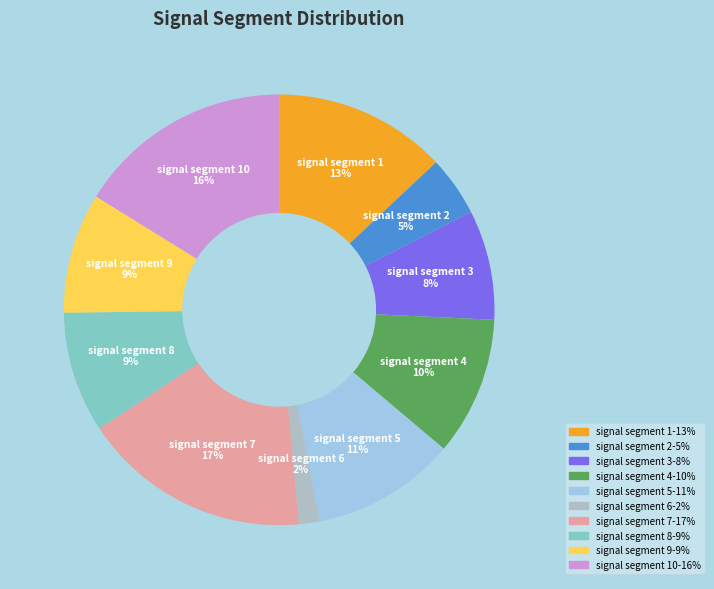

Which category has the smallest portion of the pie?

signal segment 6